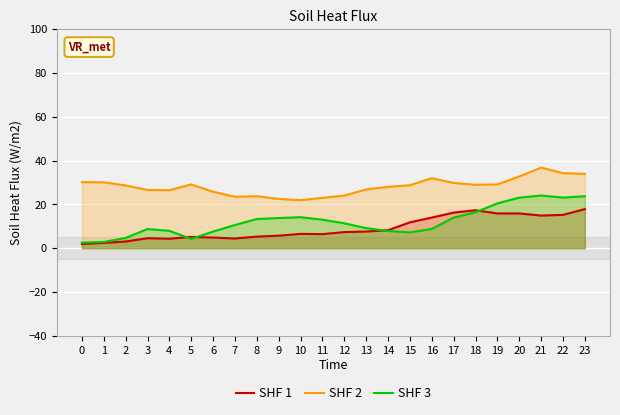

What is the difference between the SHF 1 values at 13 and 12?

0.2